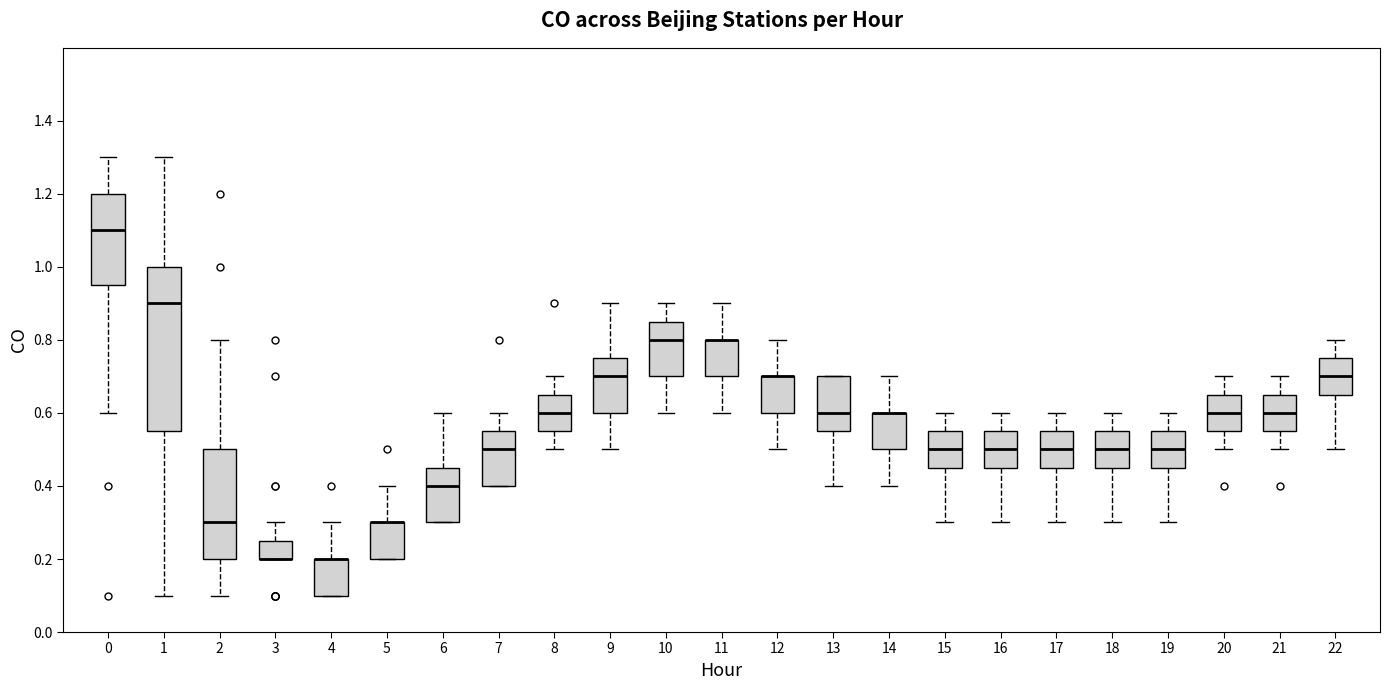

Reading left to right, transcribe this box plot: for each box, give where its median line is, the range the box spans, and where its two whiskers end, as read against the y-axis. The values are not printed on the chart, so give them approximately, as read against the axis.

0: median 1.10, box 0.96 to 1.20, whiskers 0.60 to 1.30
1: median 0.90, box 0.56 to 1.00, whiskers 0.10 to 1.30
2: median 0.30, box 0.20 to 0.50, whiskers 0.10 to 0.80
3: median 0.20 (drawn on the box's lower edge), box 0.20 to 0.26, whiskers 0.20 to 0.30
4: median 0.20 (drawn on the box's upper edge), box 0.10 to 0.20, whiskers 0.10 to 0.30
5: median 0.30 (drawn on the box's upper edge), box 0.20 to 0.30, whiskers 0.20 to 0.40
6: median 0.40, box 0.30 to 0.46, whiskers 0.30 to 0.60
7: median 0.50, box 0.40 to 0.56, whiskers 0.40 to 0.60
8: median 0.60, box 0.56 to 0.66, whiskers 0.50 to 0.70
9: median 0.70, box 0.60 to 0.76, whiskers 0.50 to 0.90
10: median 0.80, box 0.70 to 0.86, whiskers 0.60 to 0.90
11: median 0.80 (drawn on the box's upper edge), box 0.70 to 0.80, whiskers 0.60 to 0.90
12: median 0.70 (drawn on the box's upper edge), box 0.60 to 0.70, whiskers 0.50 to 0.80
13: median 0.60, box 0.56 to 0.70, whiskers 0.40 to 0.70
14: median 0.60 (drawn on the box's upper edge), box 0.50 to 0.60, whiskers 0.40 to 0.70
15: median 0.50, box 0.46 to 0.56, whiskers 0.30 to 0.60
16: median 0.50, box 0.46 to 0.56, whiskers 0.30 to 0.60
17: median 0.50, box 0.46 to 0.56, whiskers 0.30 to 0.60
18: median 0.50, box 0.46 to 0.56, whiskers 0.30 to 0.60
19: median 0.50, box 0.46 to 0.56, whiskers 0.30 to 0.60
20: median 0.60, box 0.56 to 0.66, whiskers 0.50 to 0.70
21: median 0.60, box 0.56 to 0.66, whiskers 0.50 to 0.70
22: median 0.70, box 0.66 to 0.76, whiskers 0.50 to 0.80